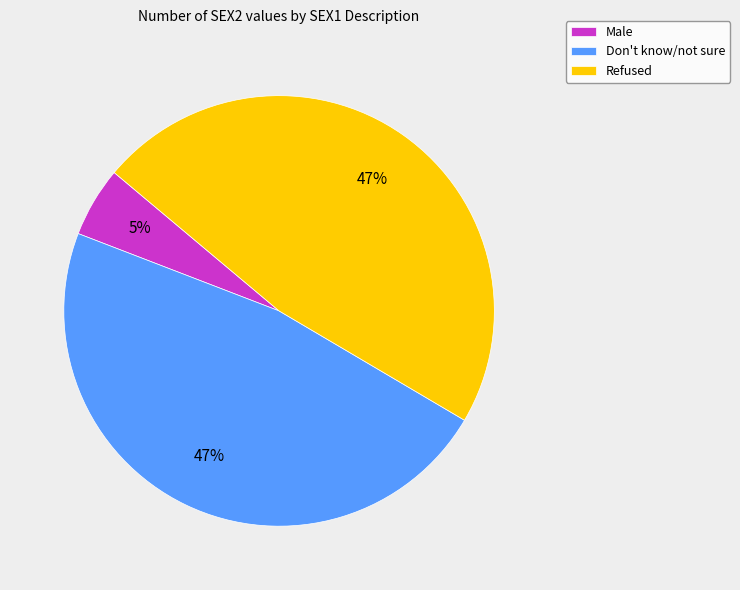

Combined, do Refused and Don't know/not sure account for over 50%?

Yes